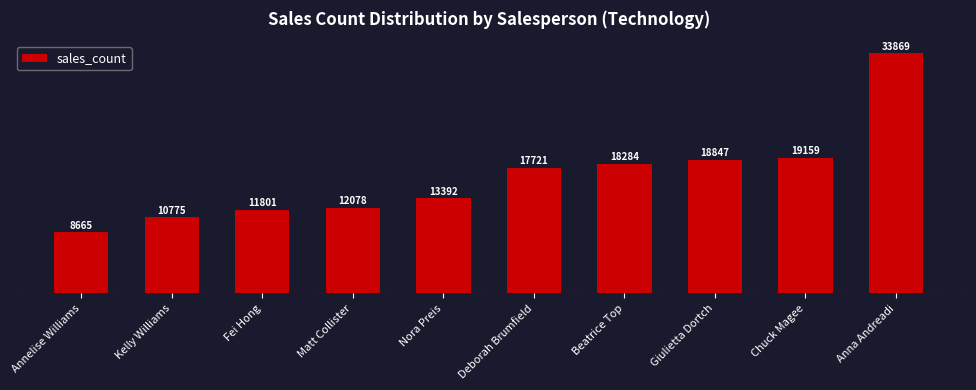

Reading right to left, what are all the values shown in this chart?

Anna Andreadi=33869	Chuck Magee=19159	Giulietta Dortch=18847	Beatrice Top=18284	Deborah Brumfield=17721	Nora Preis=13392	Matt Collister=12078	Fei Hong=11801	Kelly Williams=10775	Annelise Williams=8665